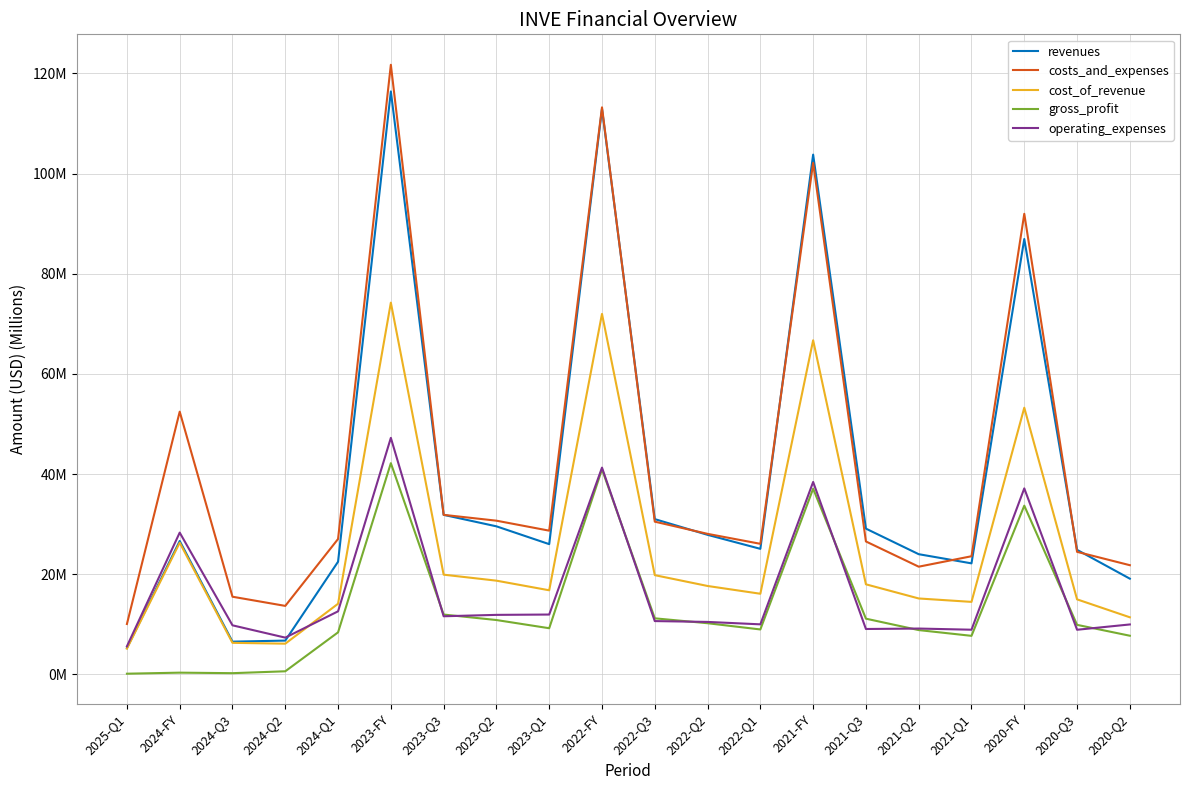

Where is the first local maximum for gross_profit?

2024-FY